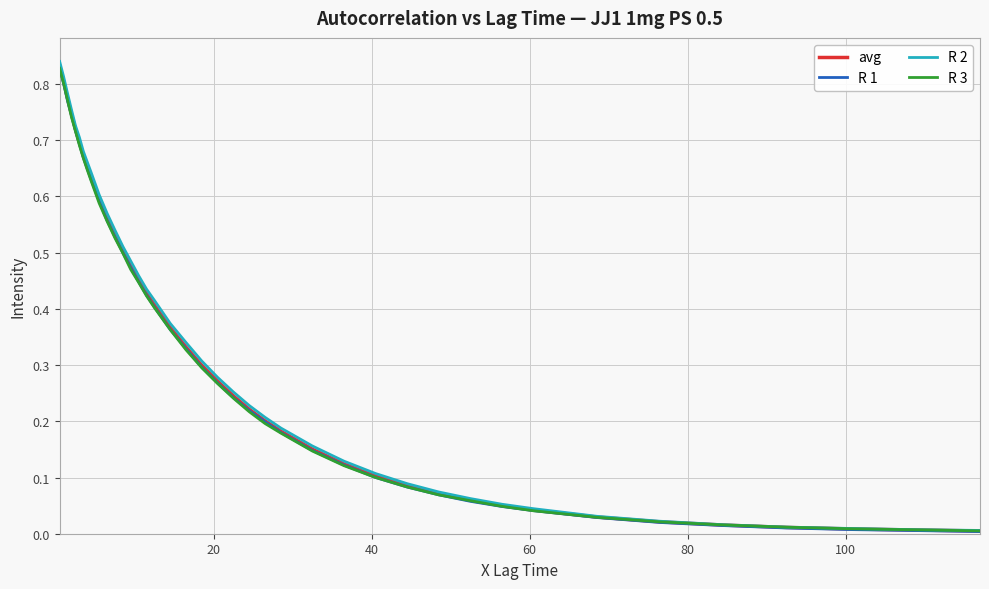

Which series has the widest spread of values?

R 2